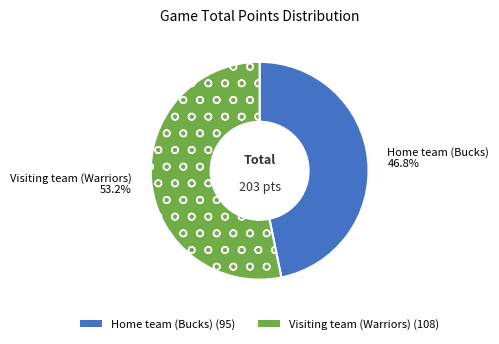

Does Visiting team (Warriors) account for over 50% of the chart?

Yes